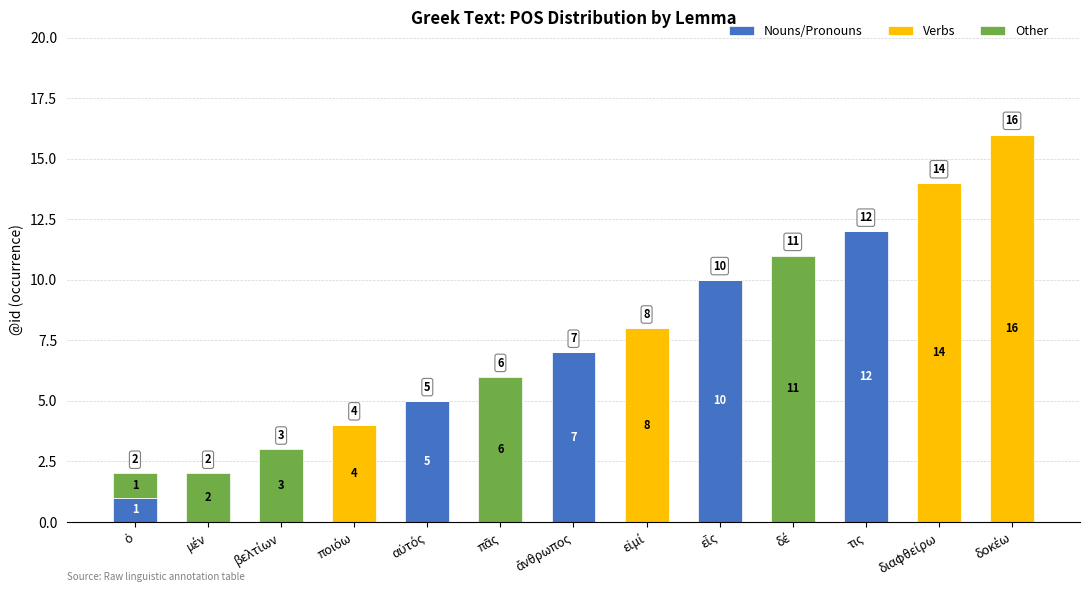

What is the maximum value for Nouns/Pronouns?

12